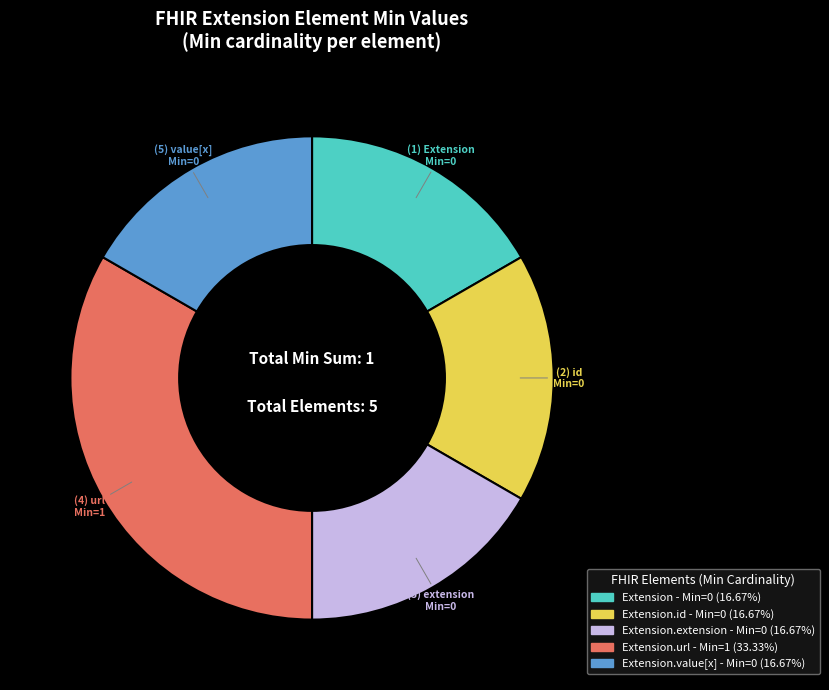

Is there a majority slice in this chart?

No